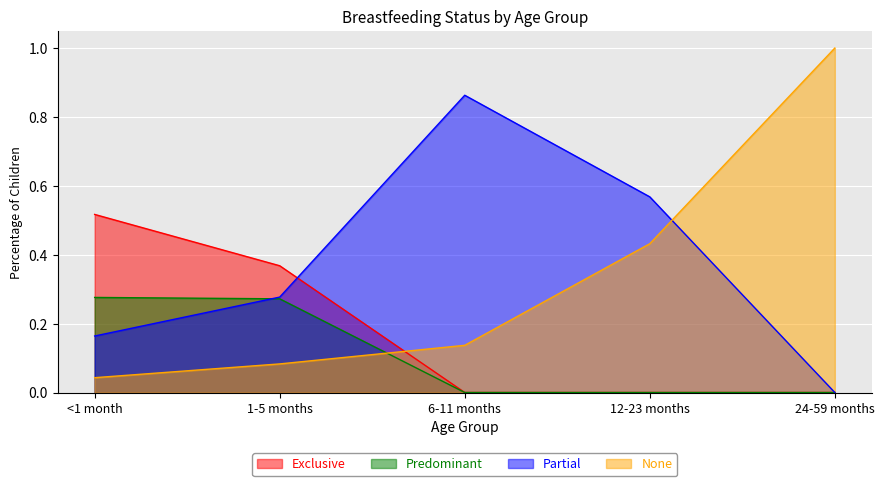

What is the sum of all None values?

1.7